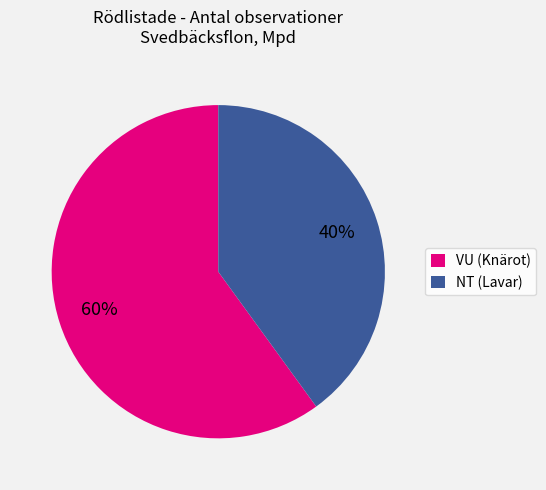

How many segments does this pie chart have?

2